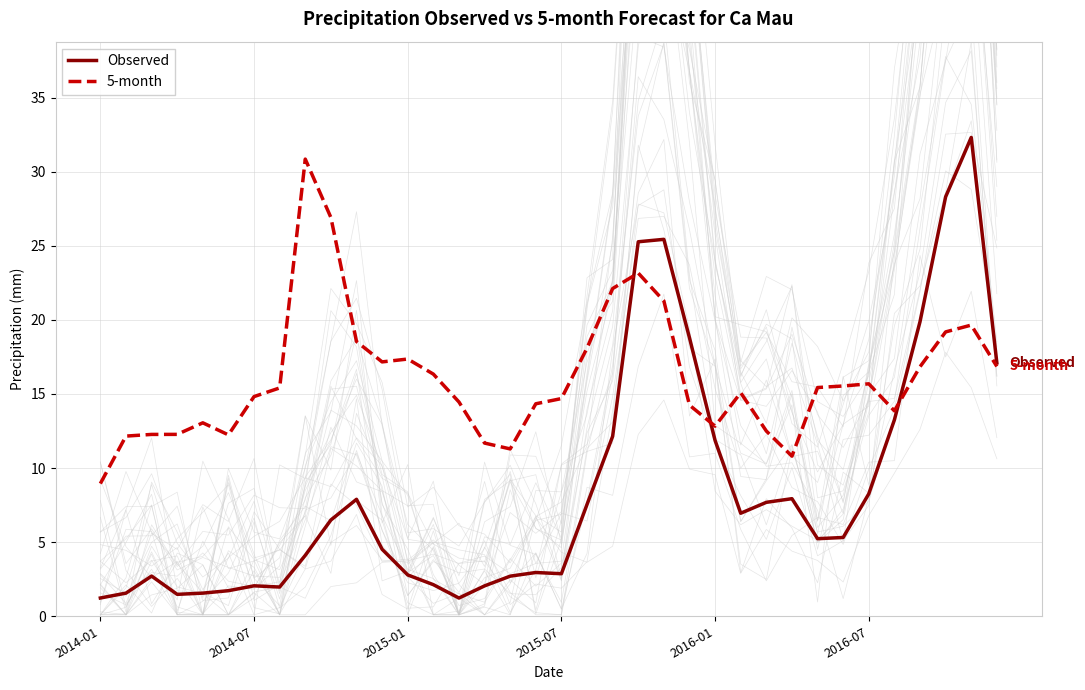

What is the approximate value of Observed at 21?

25.3